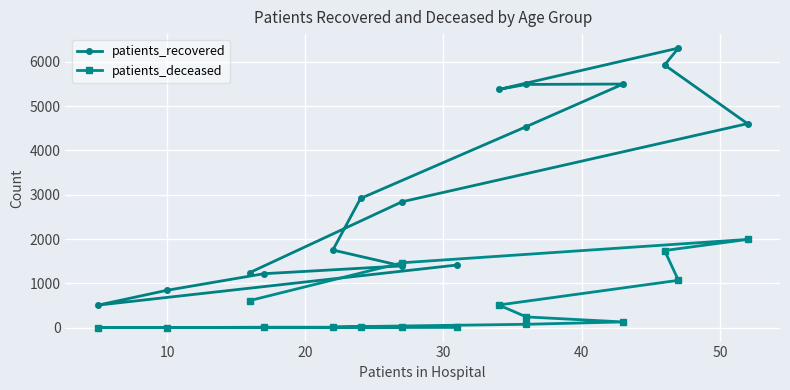

Which series changed the most between 50 and 10?

patients_recovered